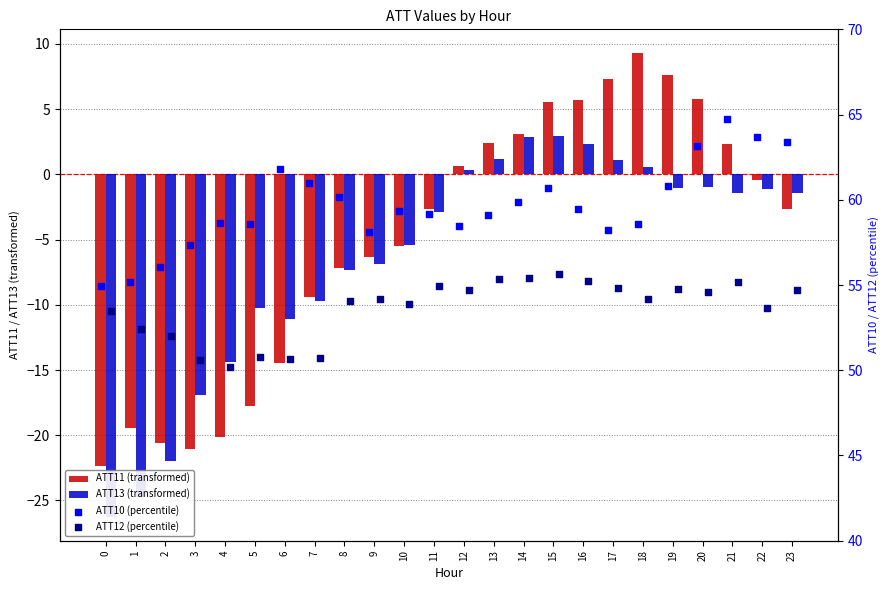

Is the value of ATT13 (transformed) at 19 greater than the value of ATT12 (percentile) at 15?

No